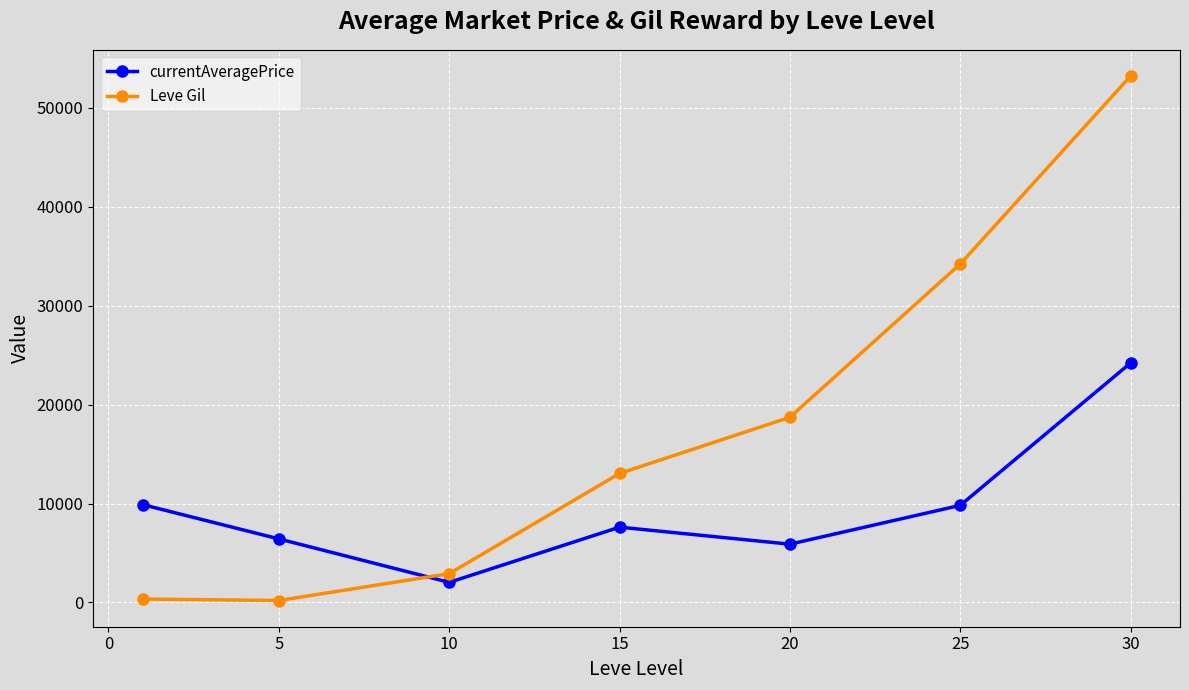

Which series has the largest total across all categories?

Leve Gil